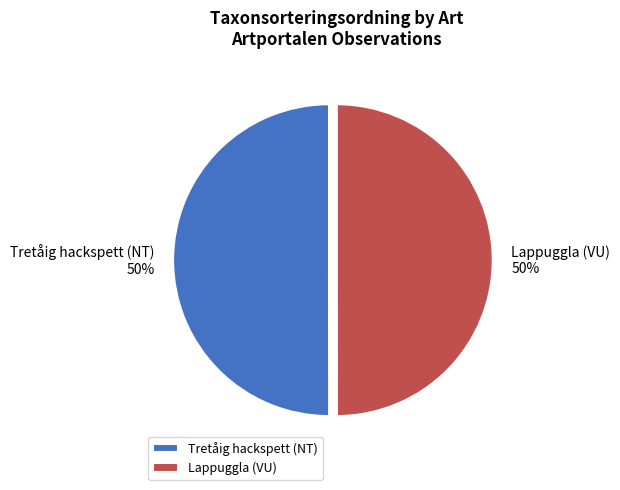

How many segments does this pie chart have?

2